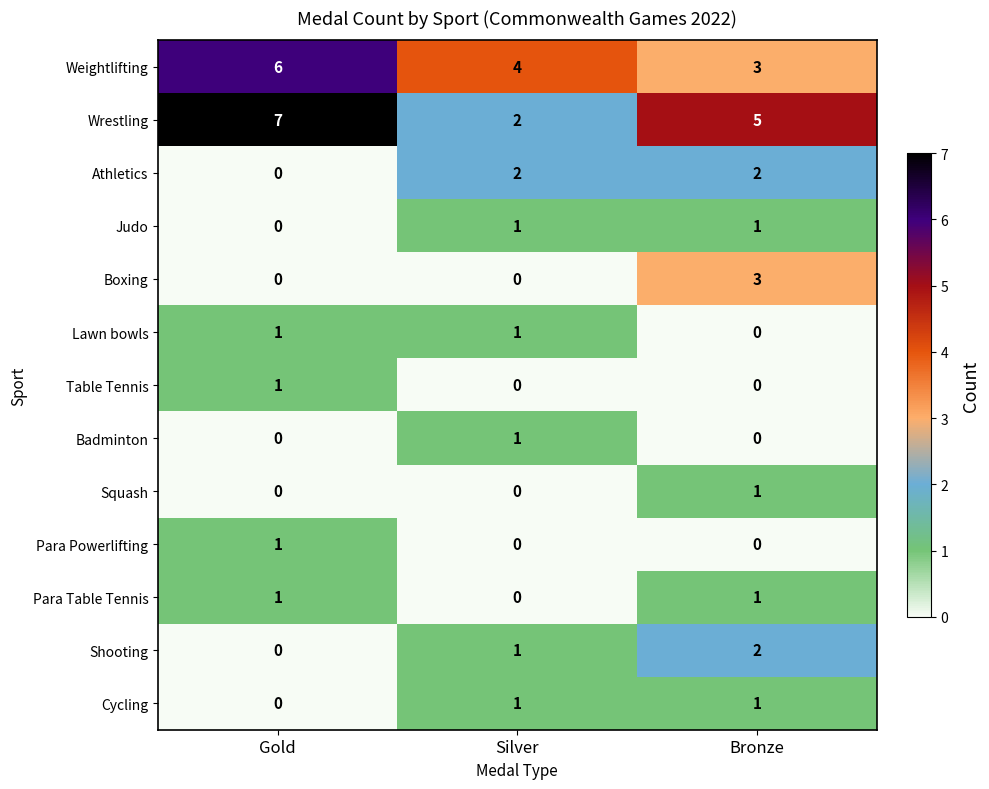

How many Weightlifting values are between 3 and 6?

3